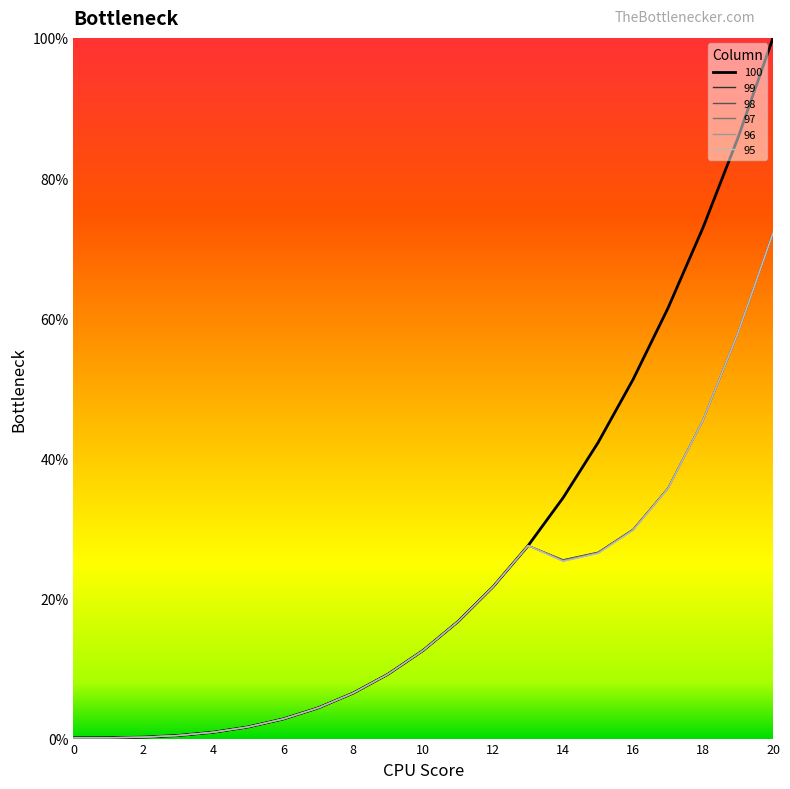

Which series has the largest total across all categories?

100